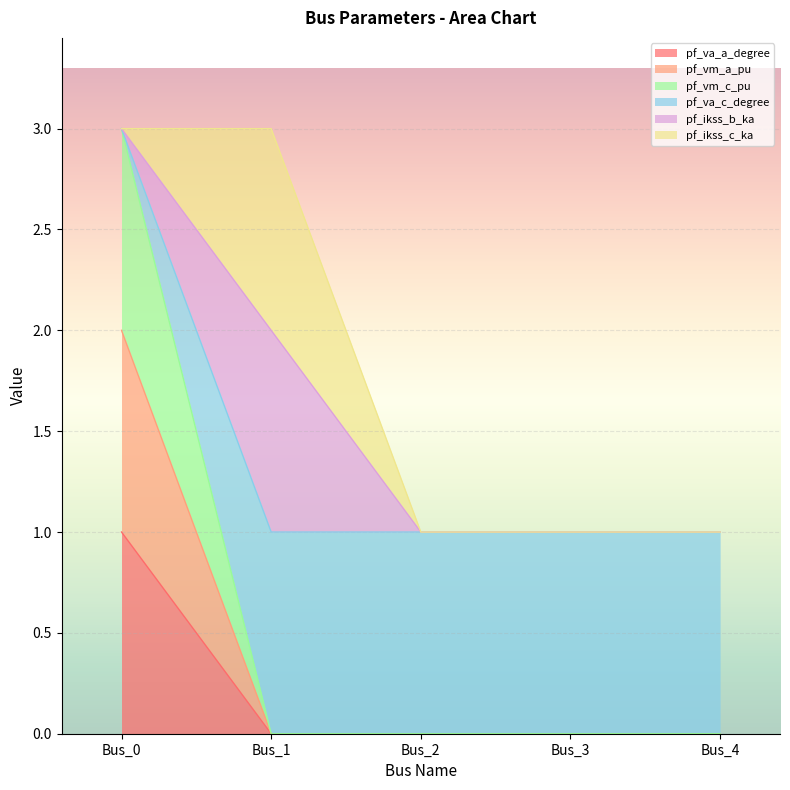

True or false: pf_va_a_degree and pf_vm_c_pu intersect in this chart.

False